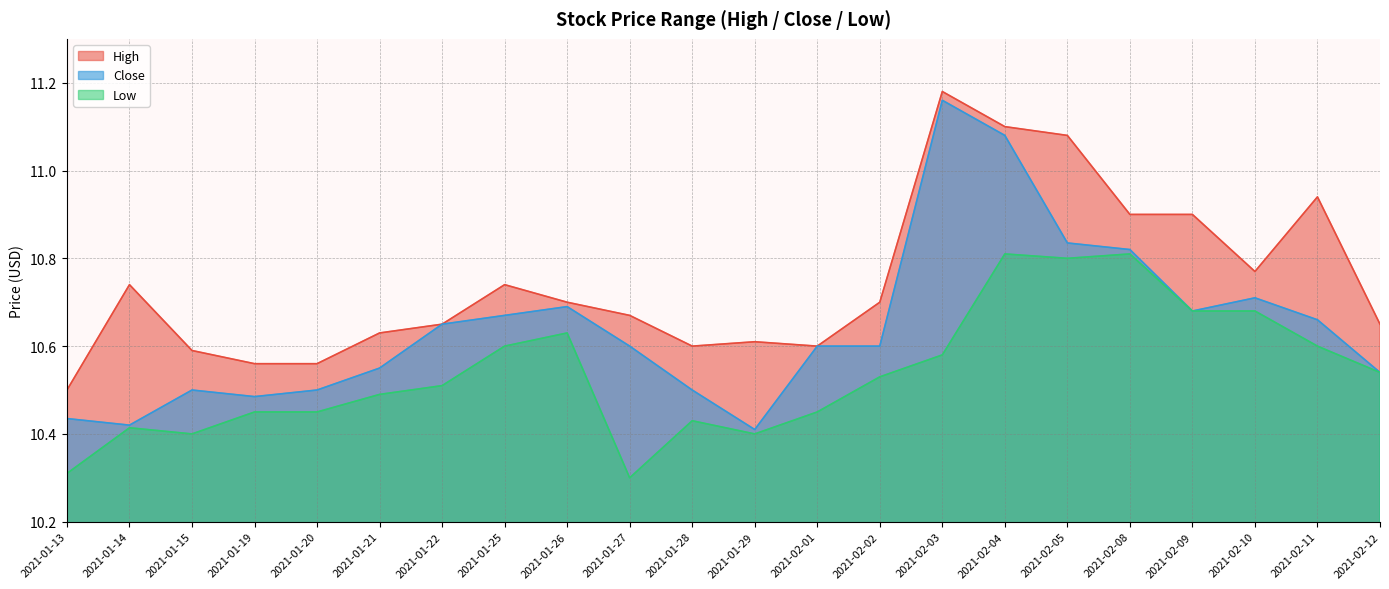

What is the value of the High point at the 9th from the left?

10.7